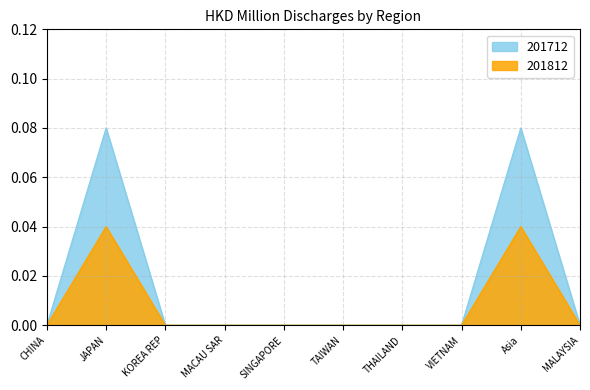

True or false: 201812 and 201712 intersect in this chart.

False